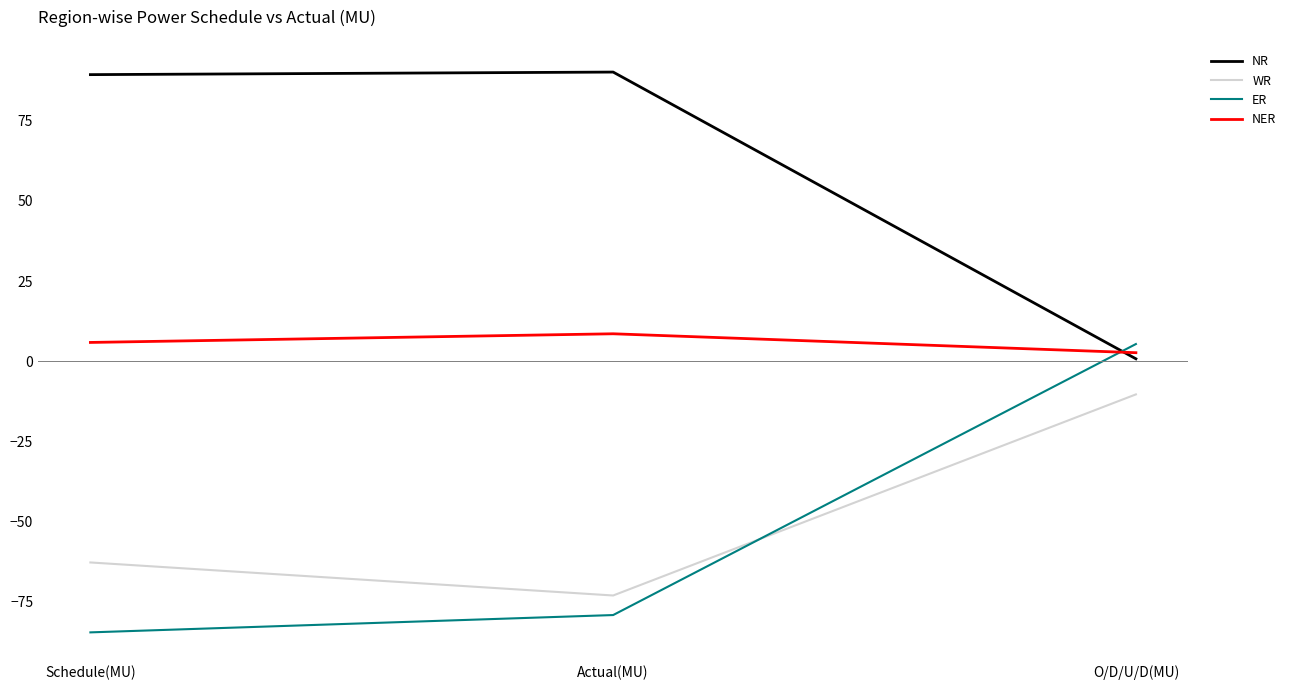

At how many categories does at least one series exceed 50?

2